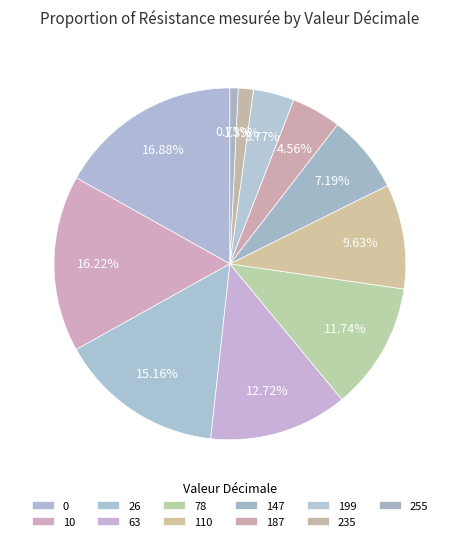

To the nearest percent, what portion does 110 represent?

10%